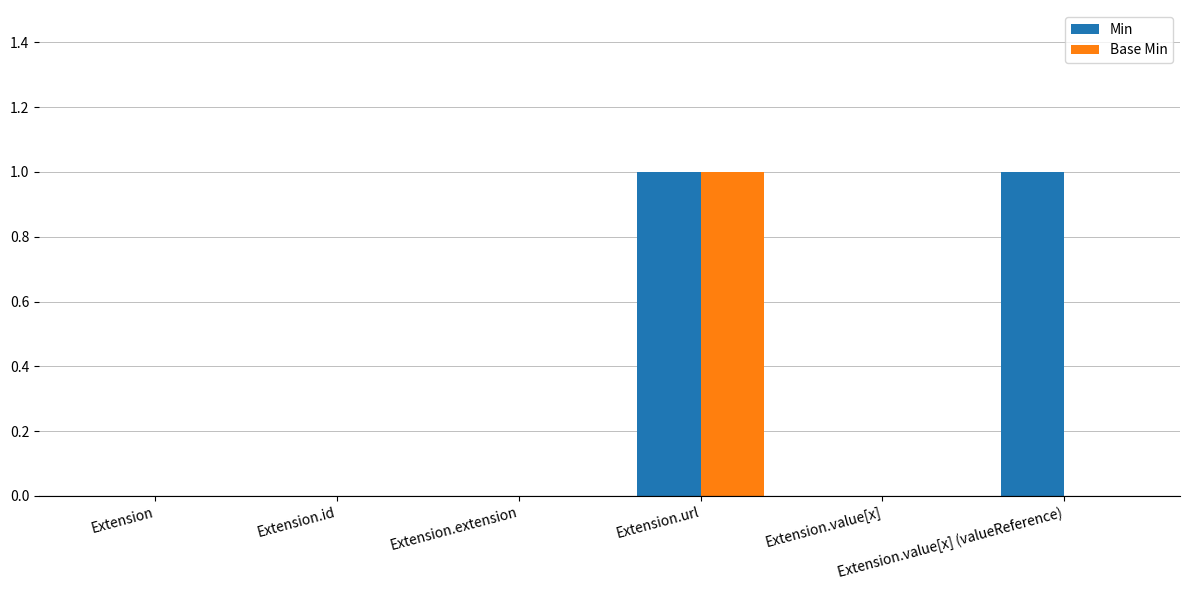

What value does the Base Min series have at Extension.url?

1